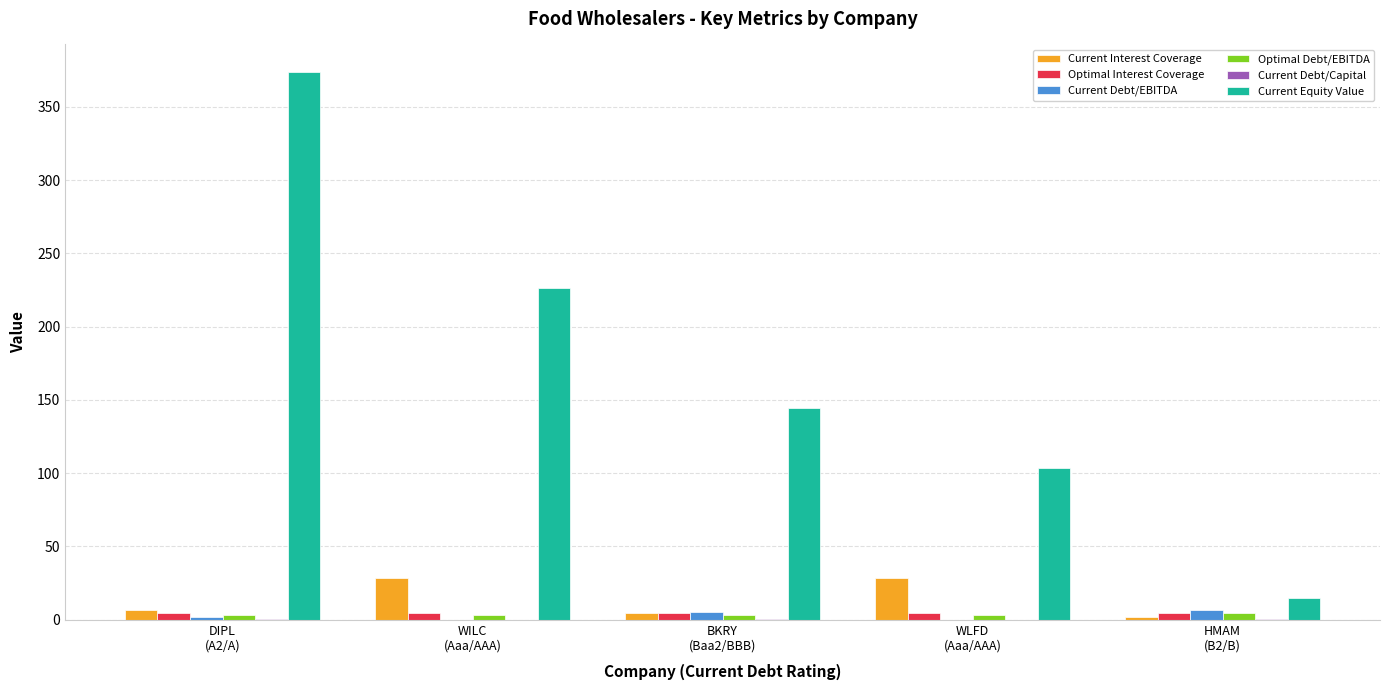

Which label corresponds to the largest value in the chart?

DIPL
(A2/A)